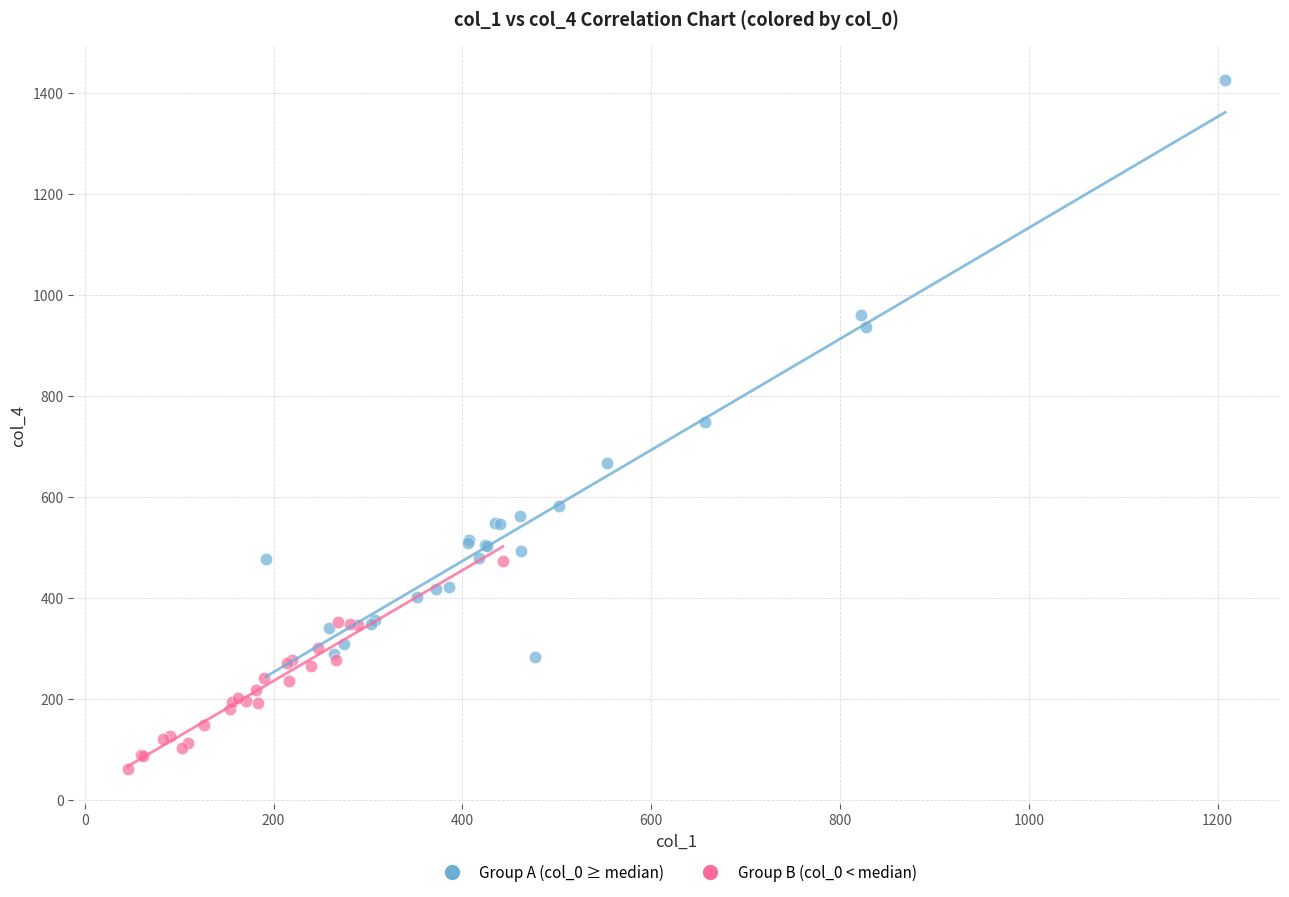

Which series reaches the maximum Y coordinate?

Group A (col_0 ≥ median)